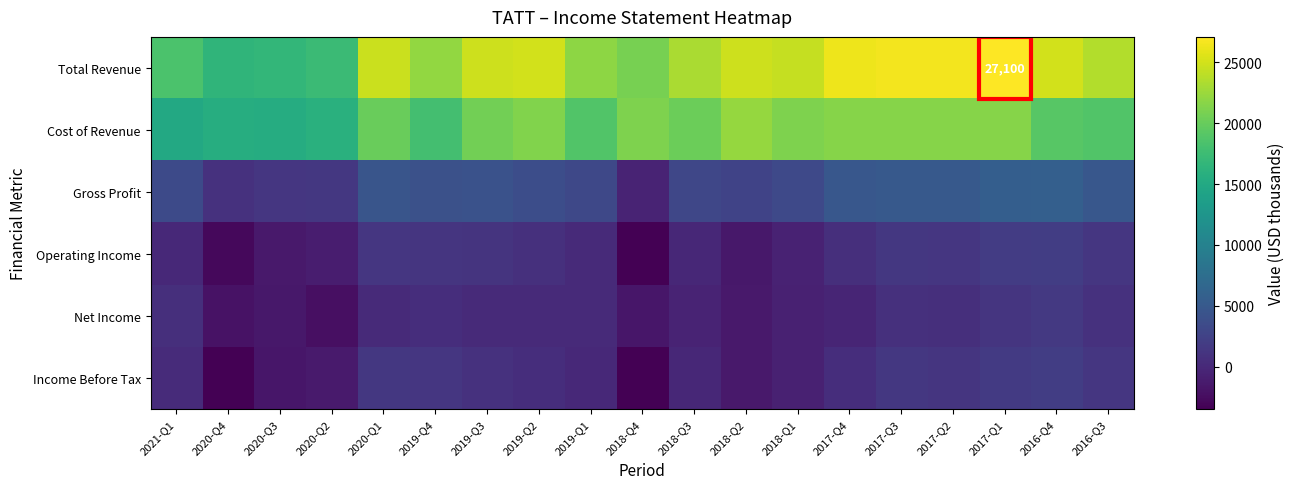

What is the difference between the highest and lowest values at 2020-Q3?

18400